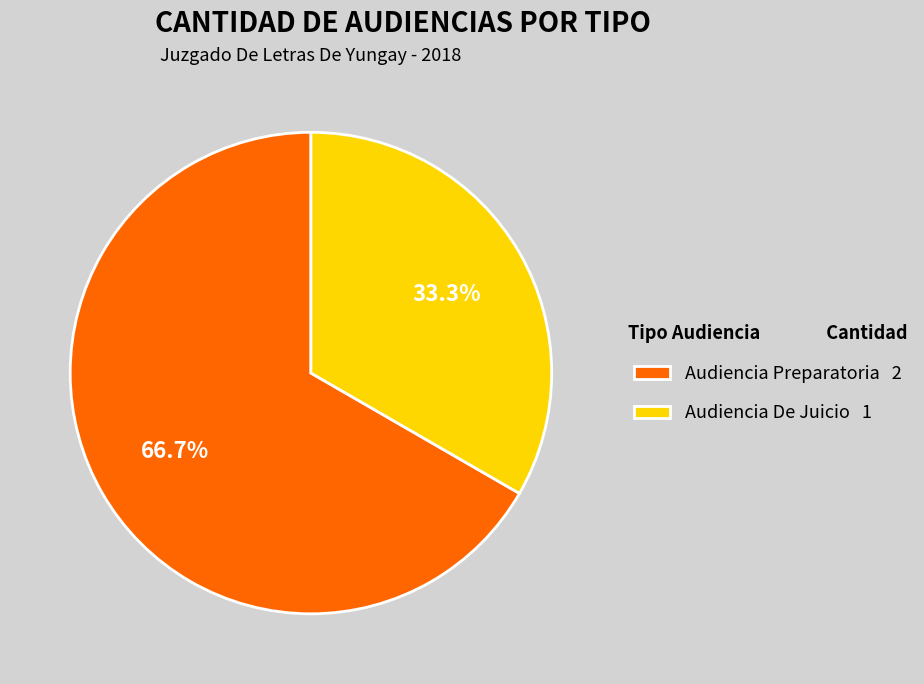

True or false: Audiencia De Juicio accounts for 40% of the total.

False